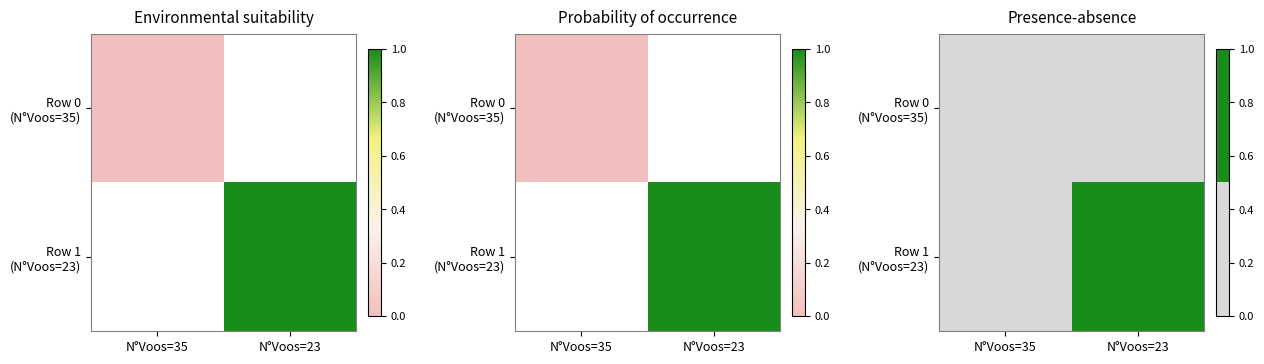

How many Row 1 (N°Voos=23) values are between 0 and 1?

2